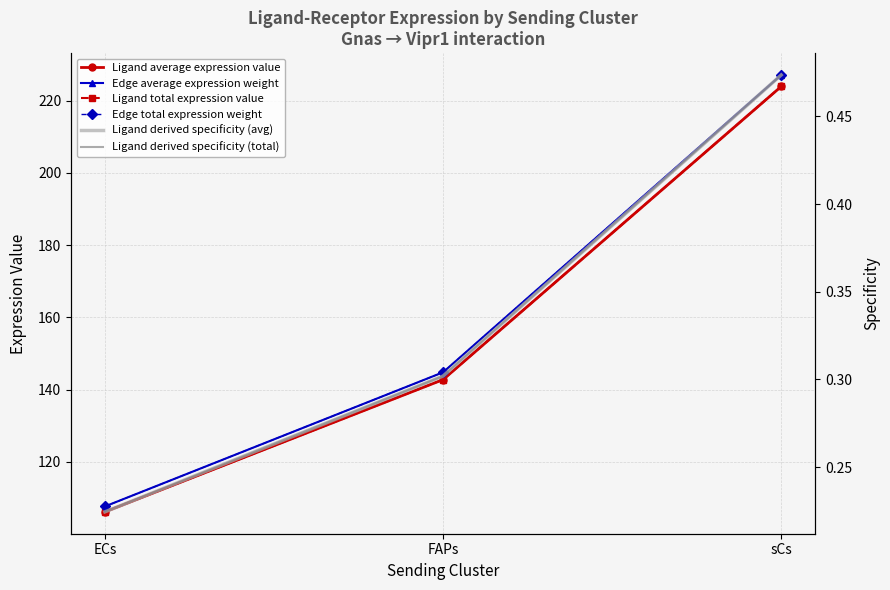

What is the label of the 1st point from the left?

ECs